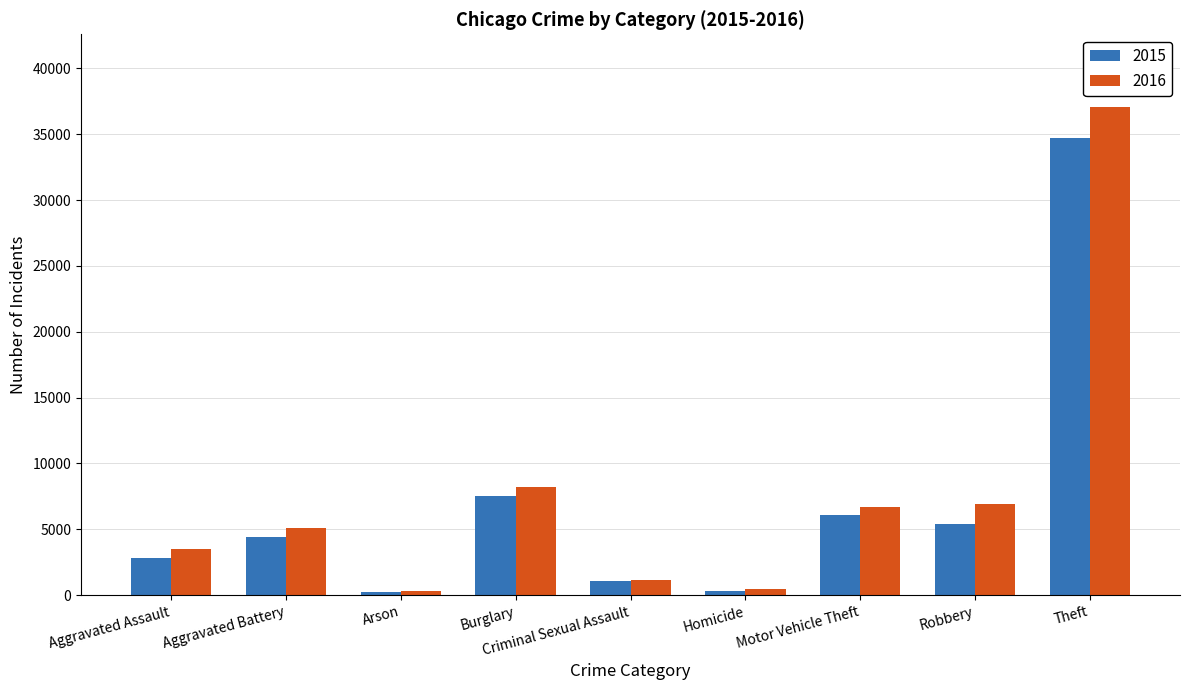

What is the difference between the maximum and minimum values in the 2016 series?

36713